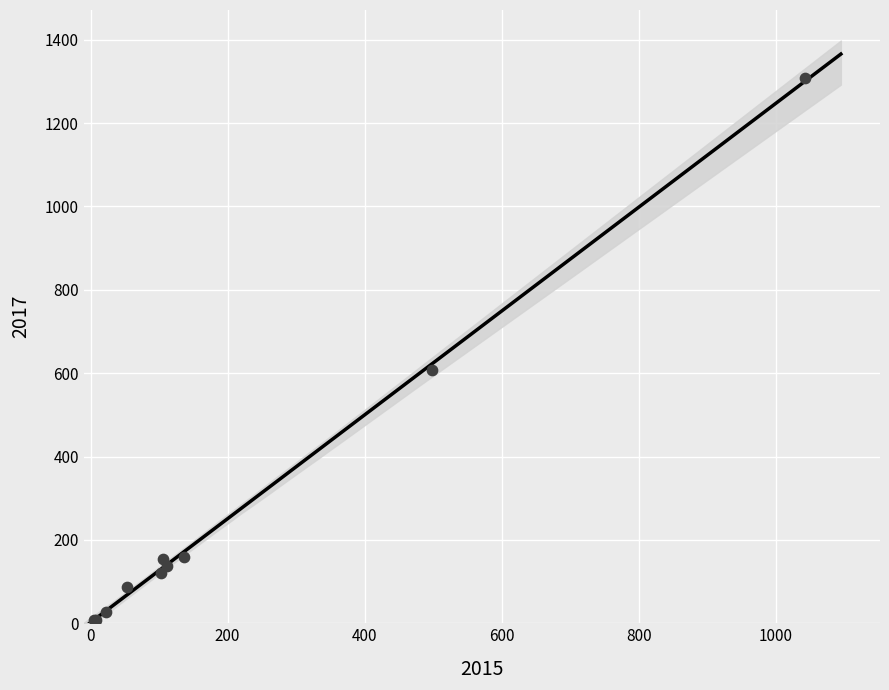

What Y value in the scatter plot is closest to 657?

608